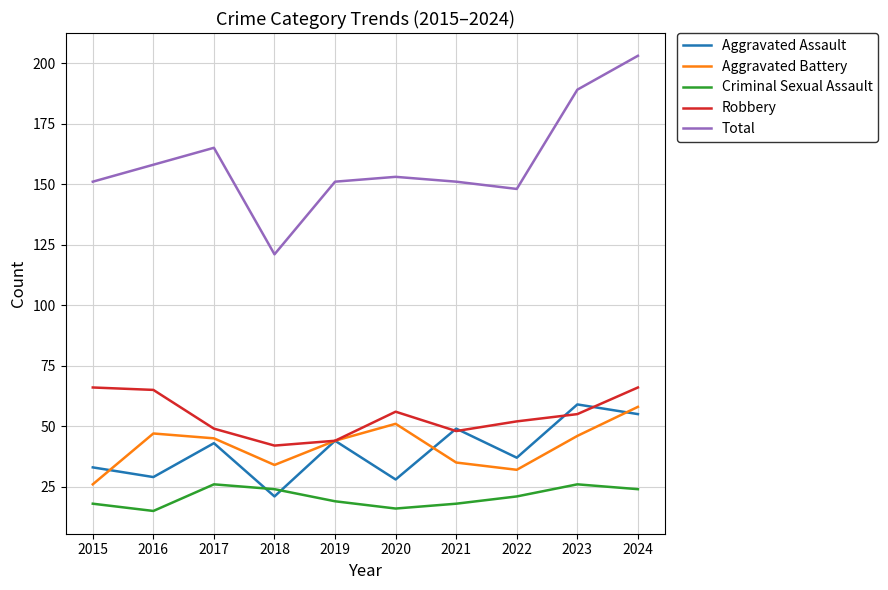

What is the highest value of the Aggravated Assault series?

59